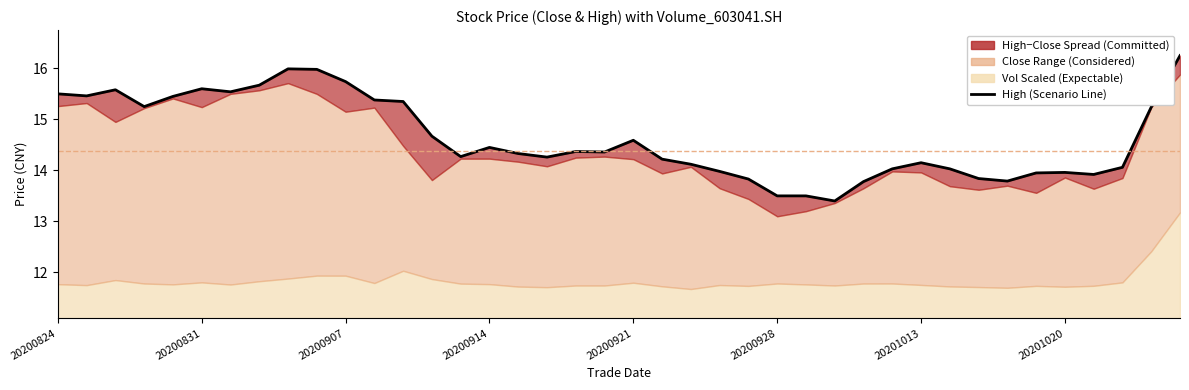

Count the number of categories in the chart.

40